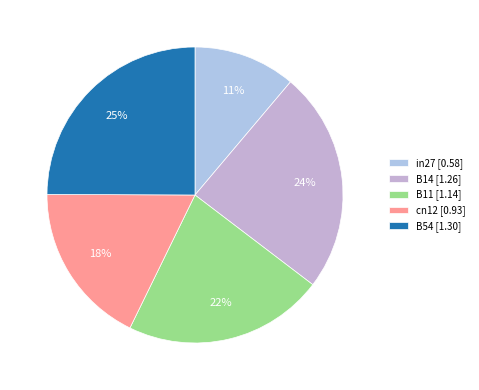

What is the change in value from in27 to B54?

+0.7